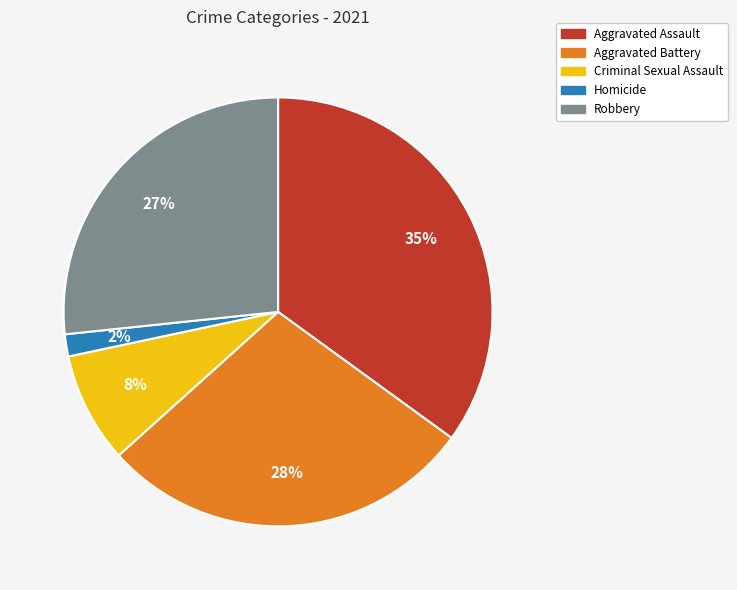

Which category has the biggest portion of the pie?

Aggravated Assault